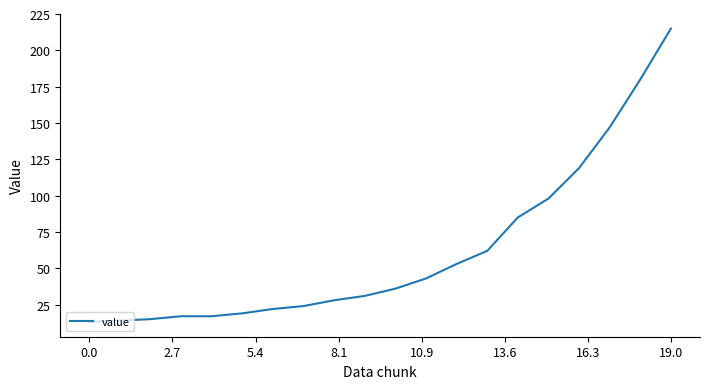

Does the chart have visible grid lines?

No